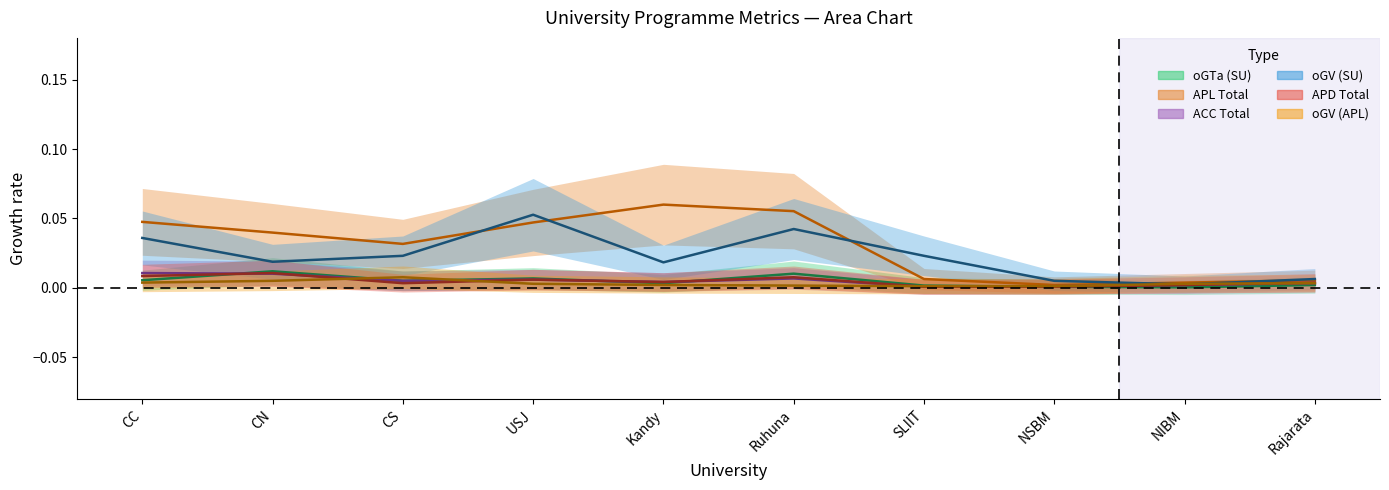

Where is the first local maximum for ACC Total?

USJ